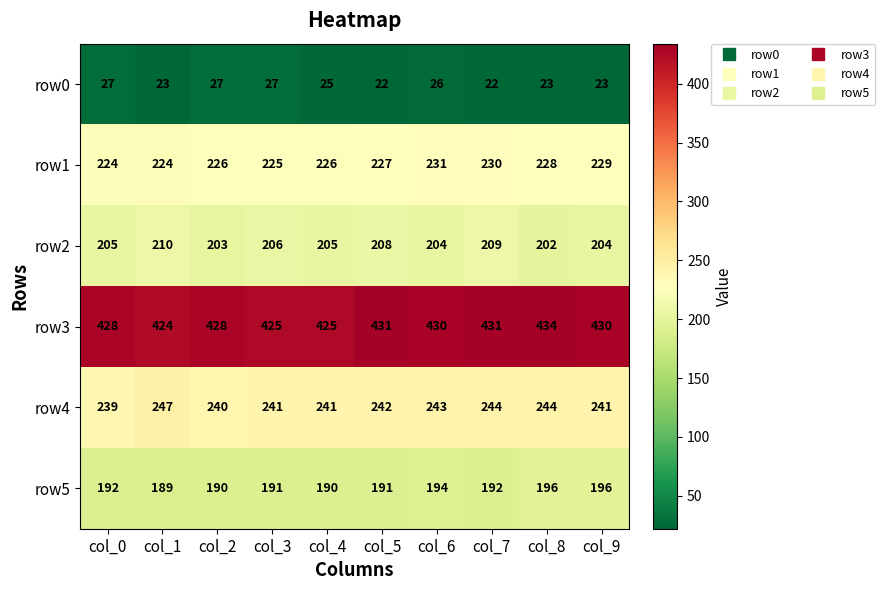

What is the average value of the row1 series?

227